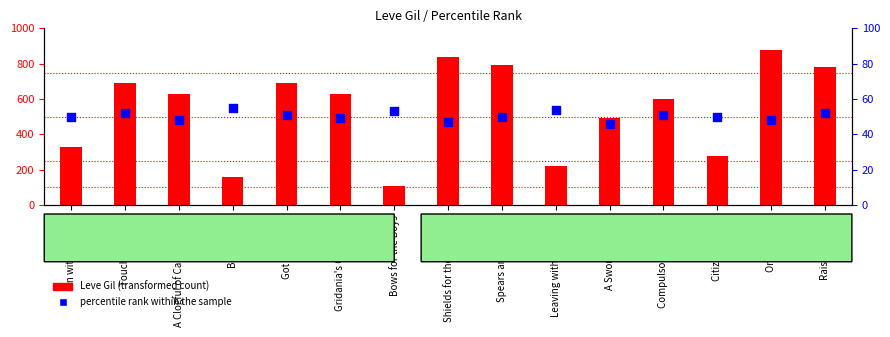

Which series reaches the maximum Y coordinate?

Leve Gil (transformed count)